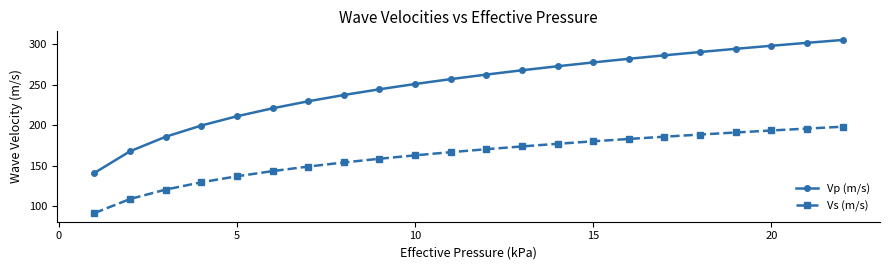

Which series has the largest range (max minus min)?

Vp (m/s)